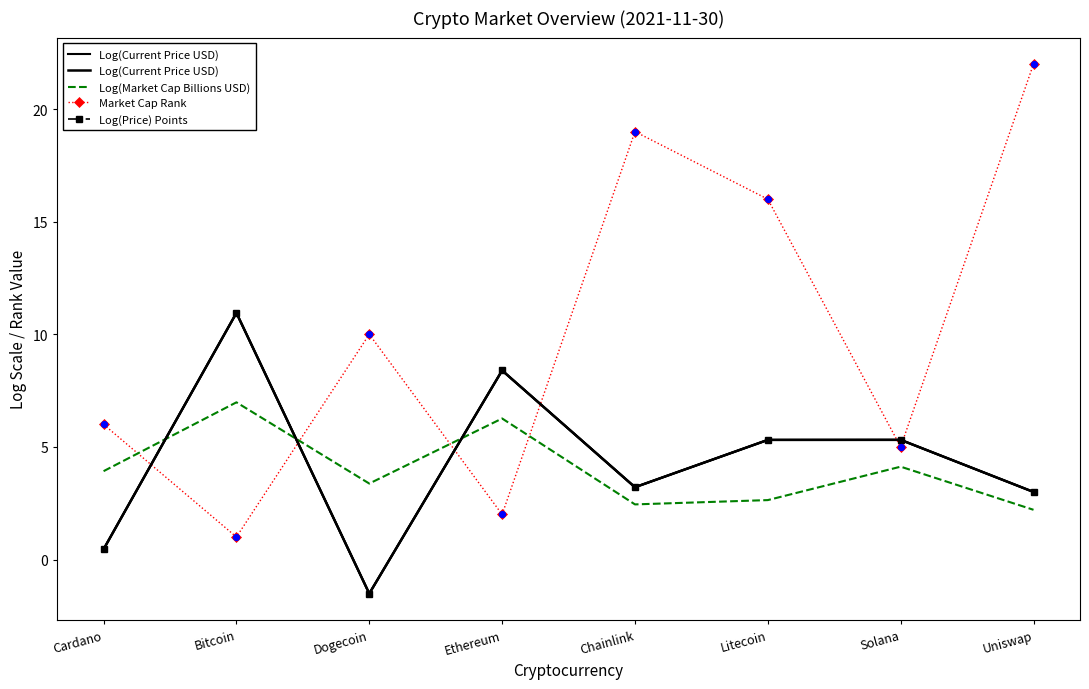

Which series has the largest total across all categories?

Market Cap Rank